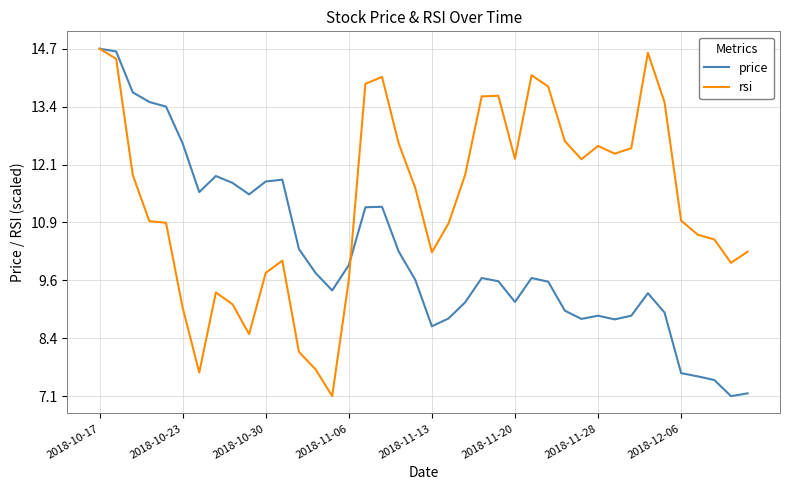

What is the maximum value shown in the chart?

14.7